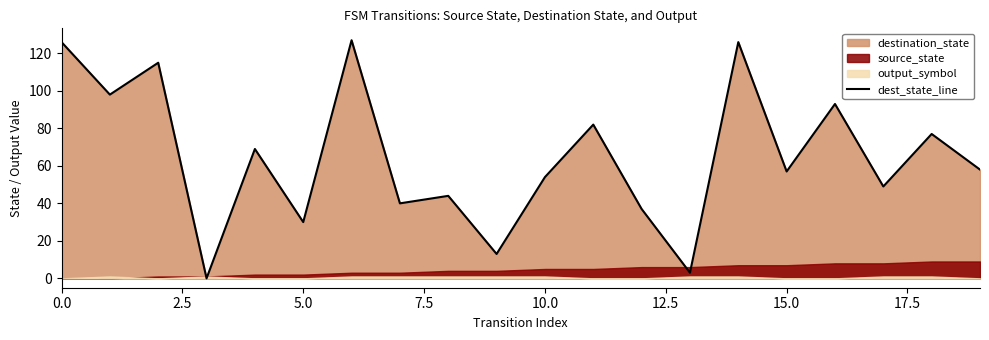

Does the chart display data point markers on the line(s)?

No